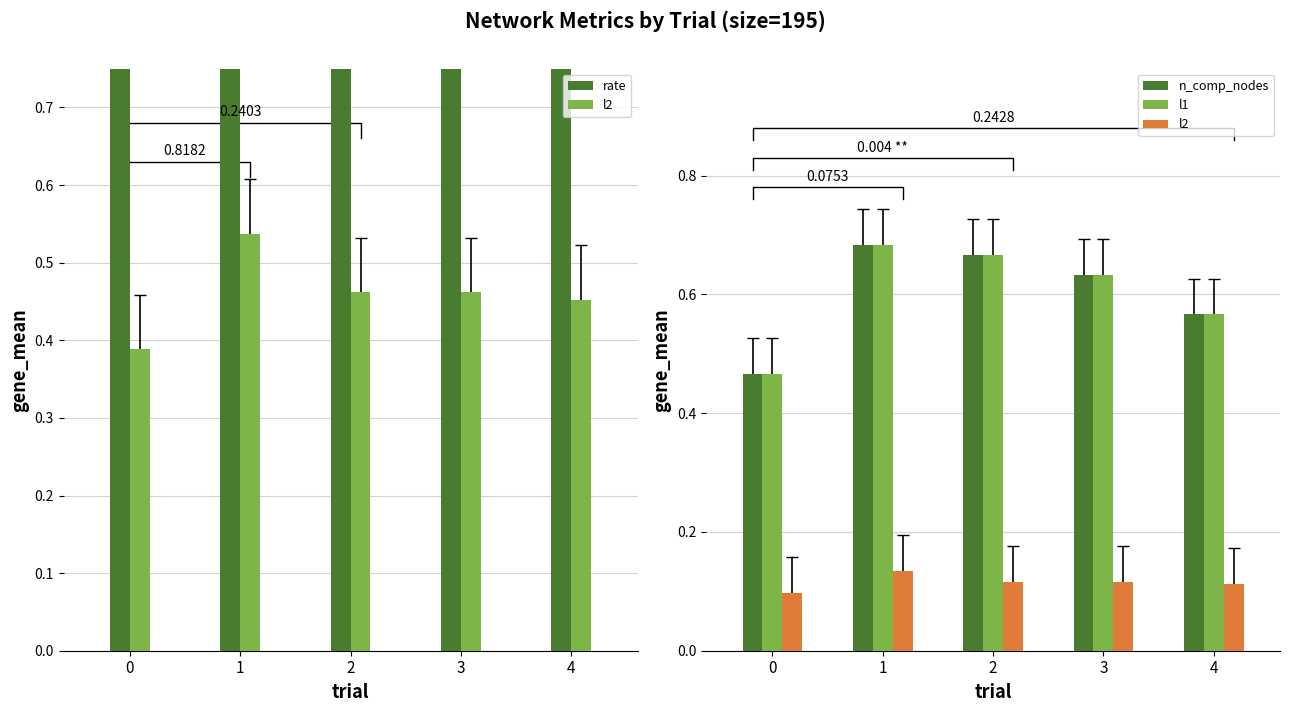

Reading right to left, list all the values displayed in this chart.

rate: 0.9	0.8	0.8	0.9	0.9
l2: 0.1	0.1	0.1	0.1	0.1
n_comp_nodes: 0.6	0.6	0.7	0.7	0.5
l1: 0.6	0.6	0.7	0.7	0.5